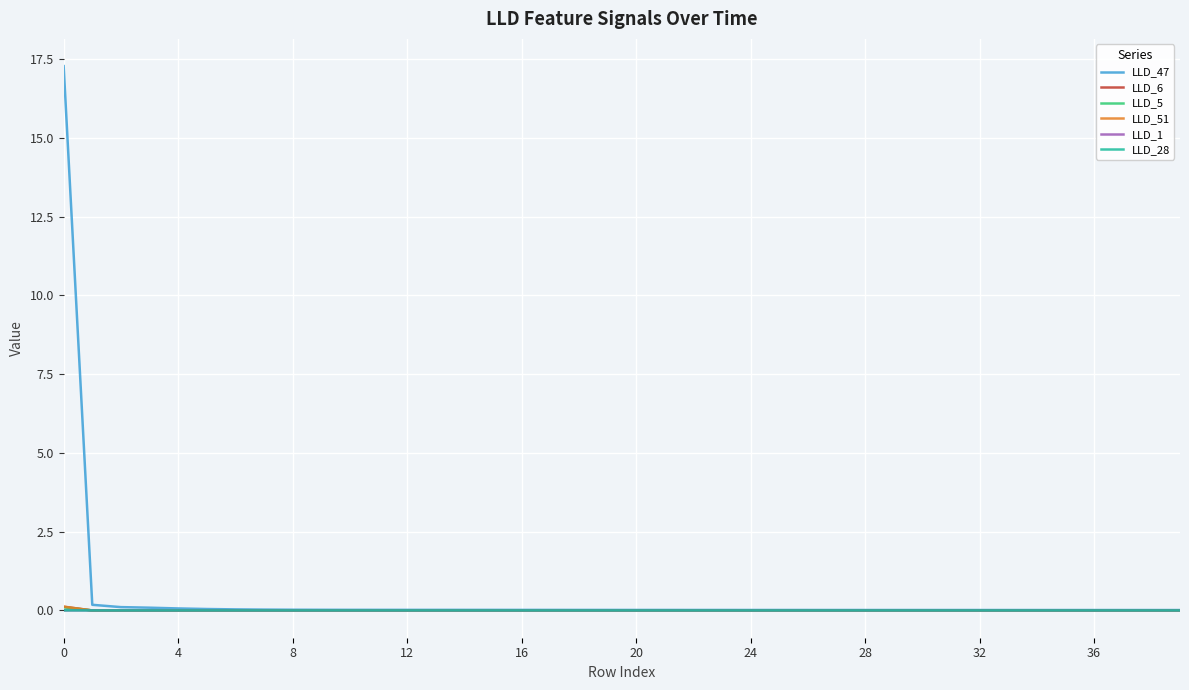

What is the highest value of the LLD_47 series?

17.3